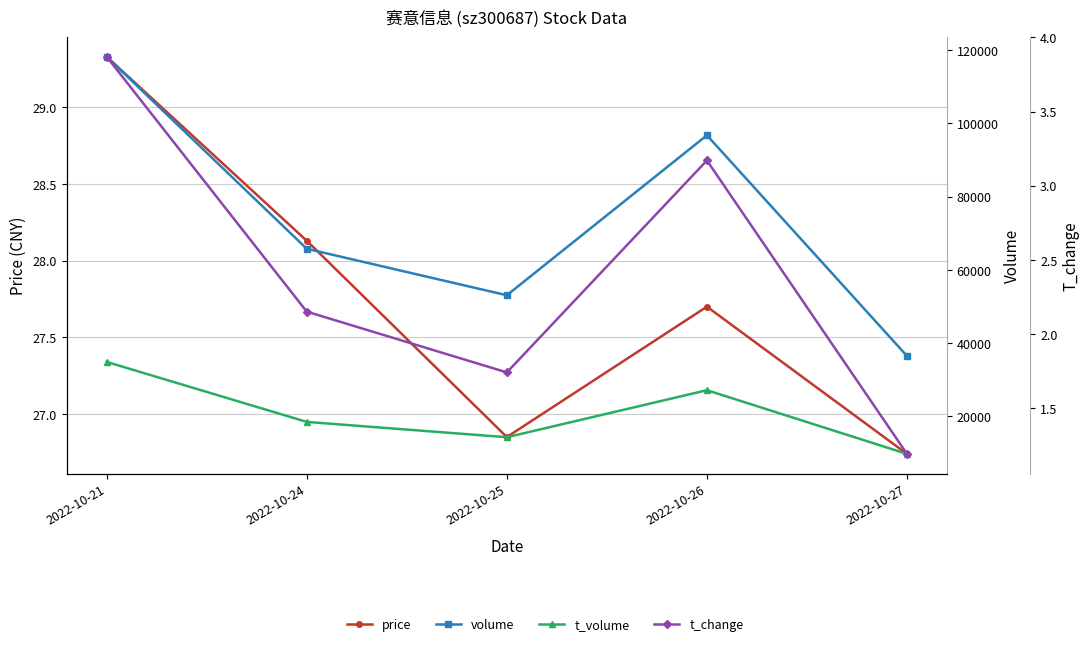

Reading left to right, what are all the values shown in this chart?

price: 29.3	28.1	26.9	27.7	26.7
volume: 118200.0	65735.0	53038.0	96738.0	36450.0
t_volume: 34830.0	18444.0	14257.0	27101.0	9698.0
t_change: 3.9	2.1	1.7	3.2	1.2